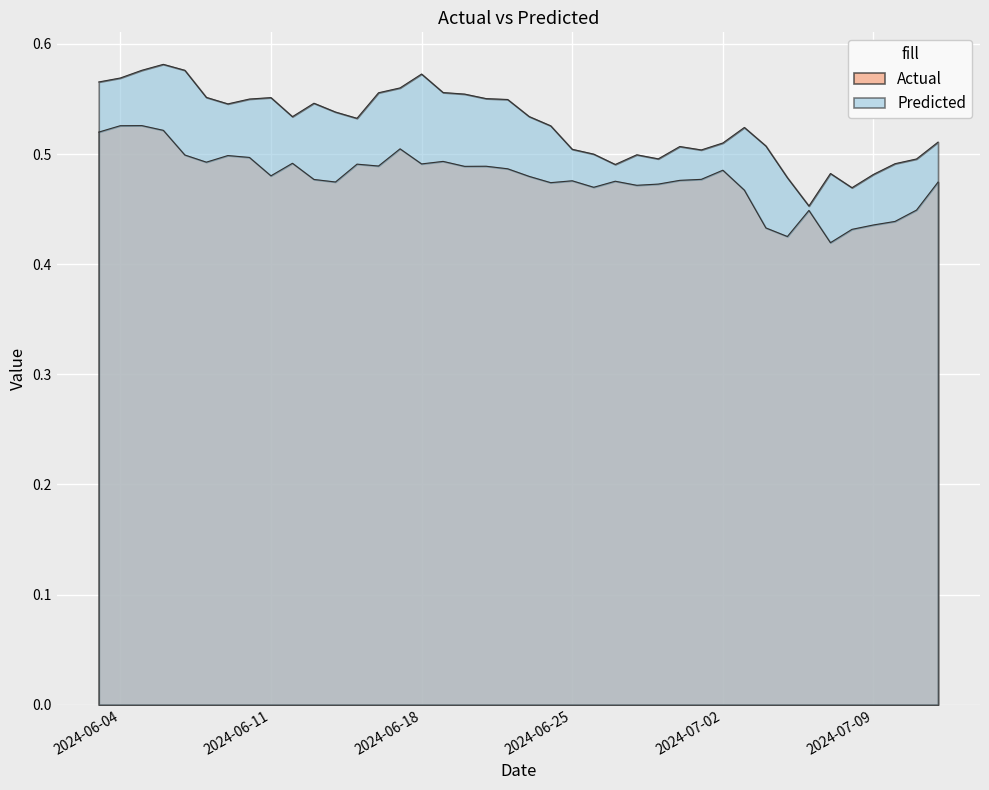

True or false: Actual has a value of 0.6 at 2024-07-07.

False